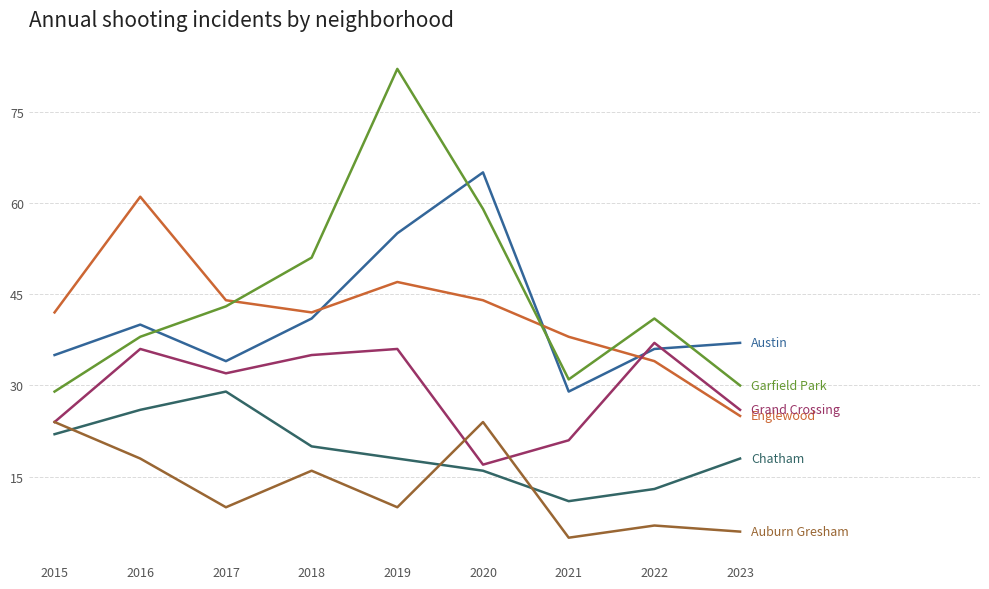

What is the difference between the highest and lowest values at 2017?

34